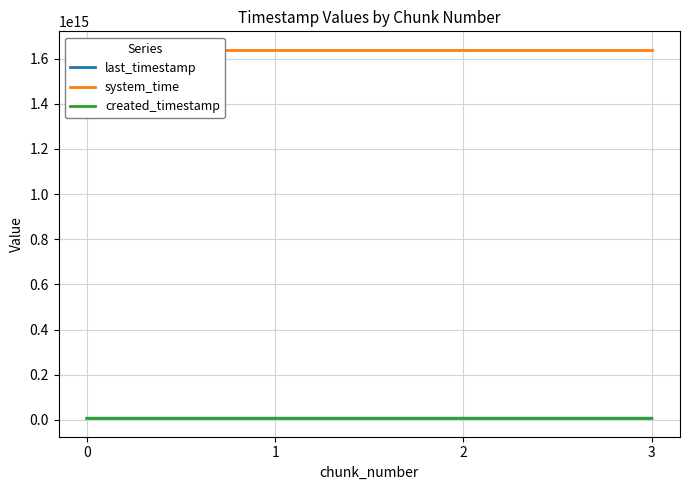

What is the difference between the created_timestamp values at 2 and 1?

772101617